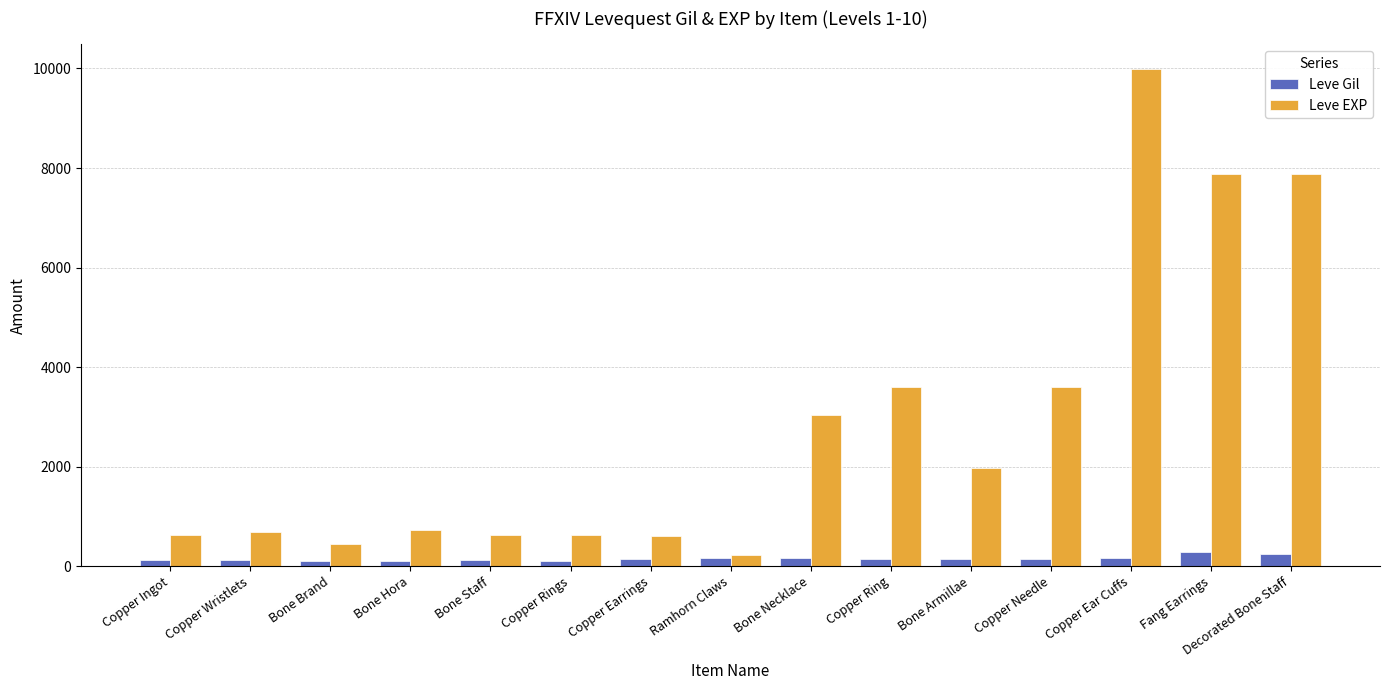

Which series has the largest total across all categories?

Leve EXP